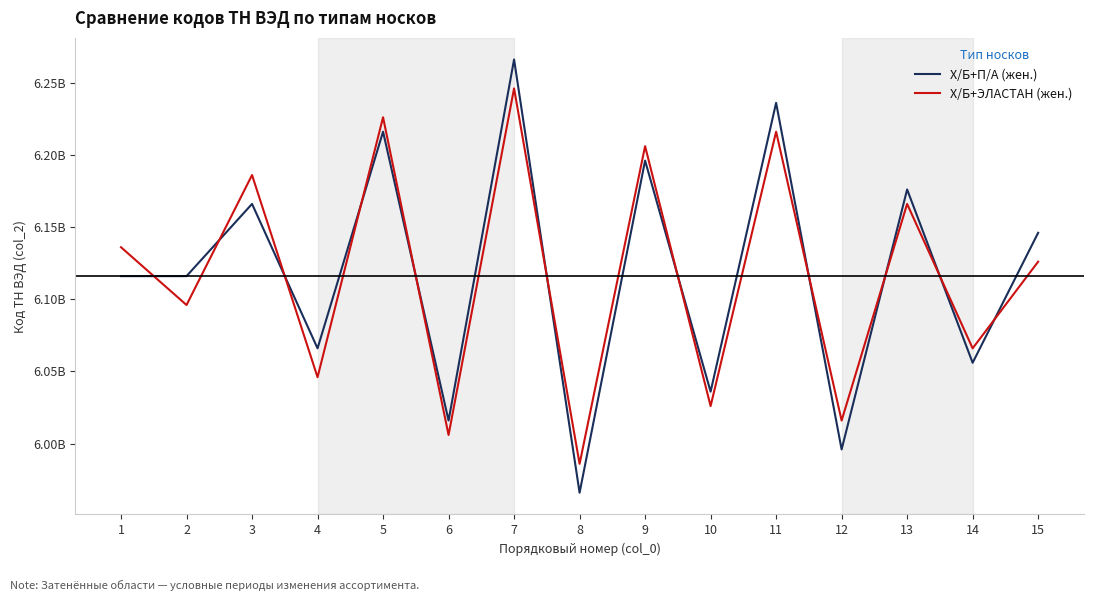

What is the average value of the Х/Б+П/А (жен.) series?

6117950000